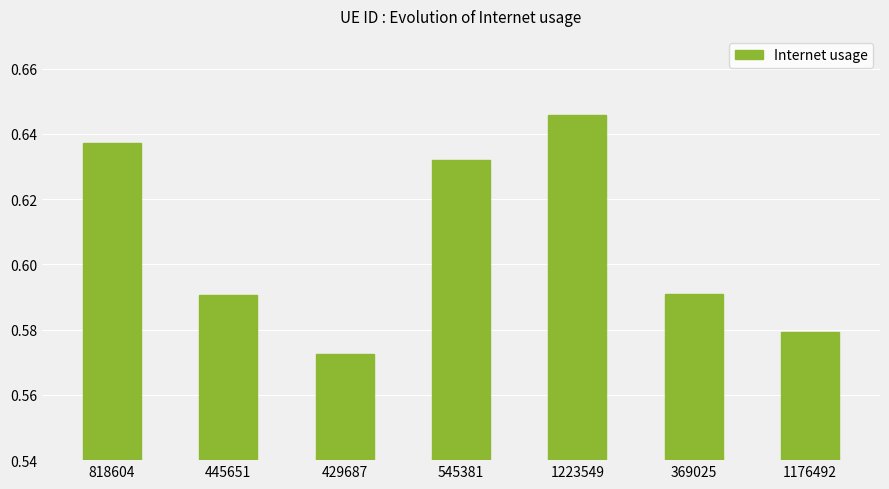

What is the label of the 2nd bar from the right?

369025